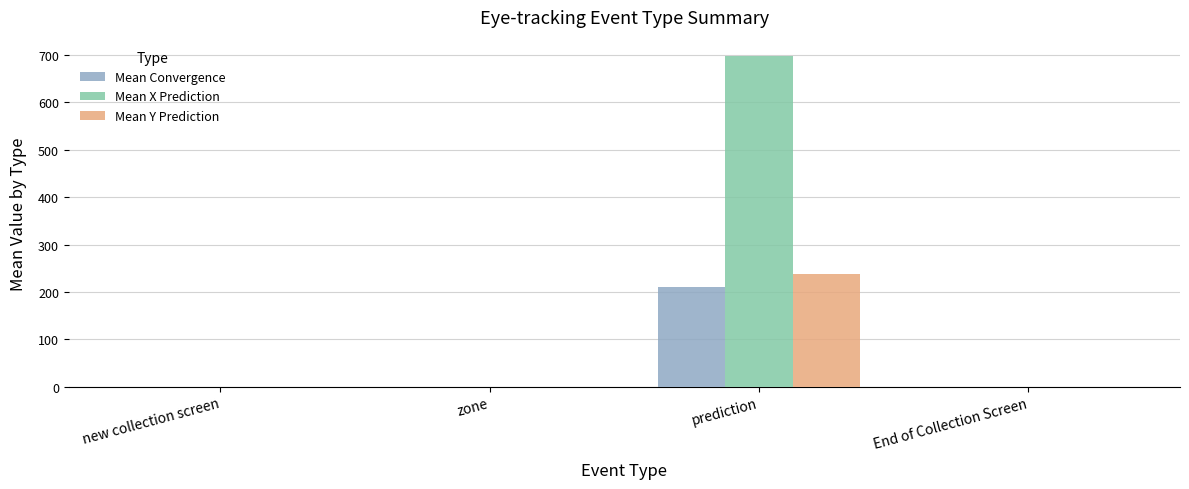

What is the total value across all series at prediction?

1146.5